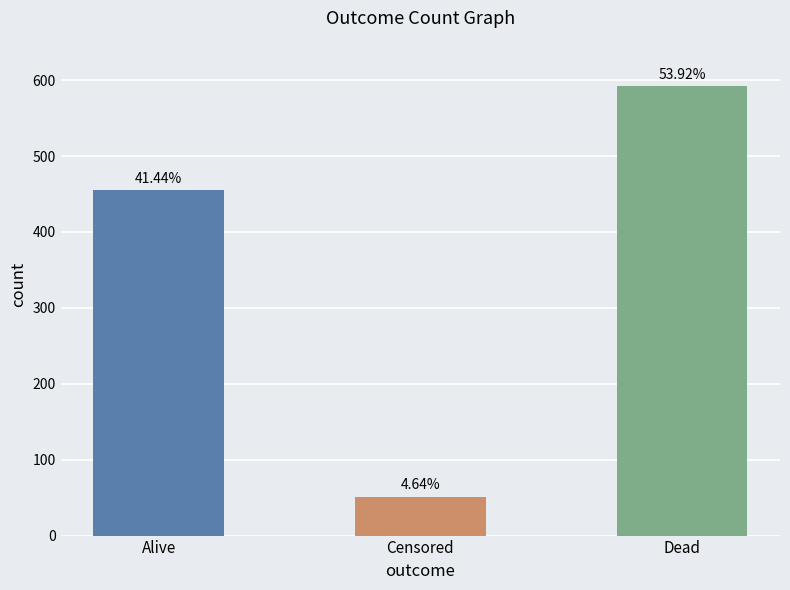

Does the chart contain stacked bars?

No